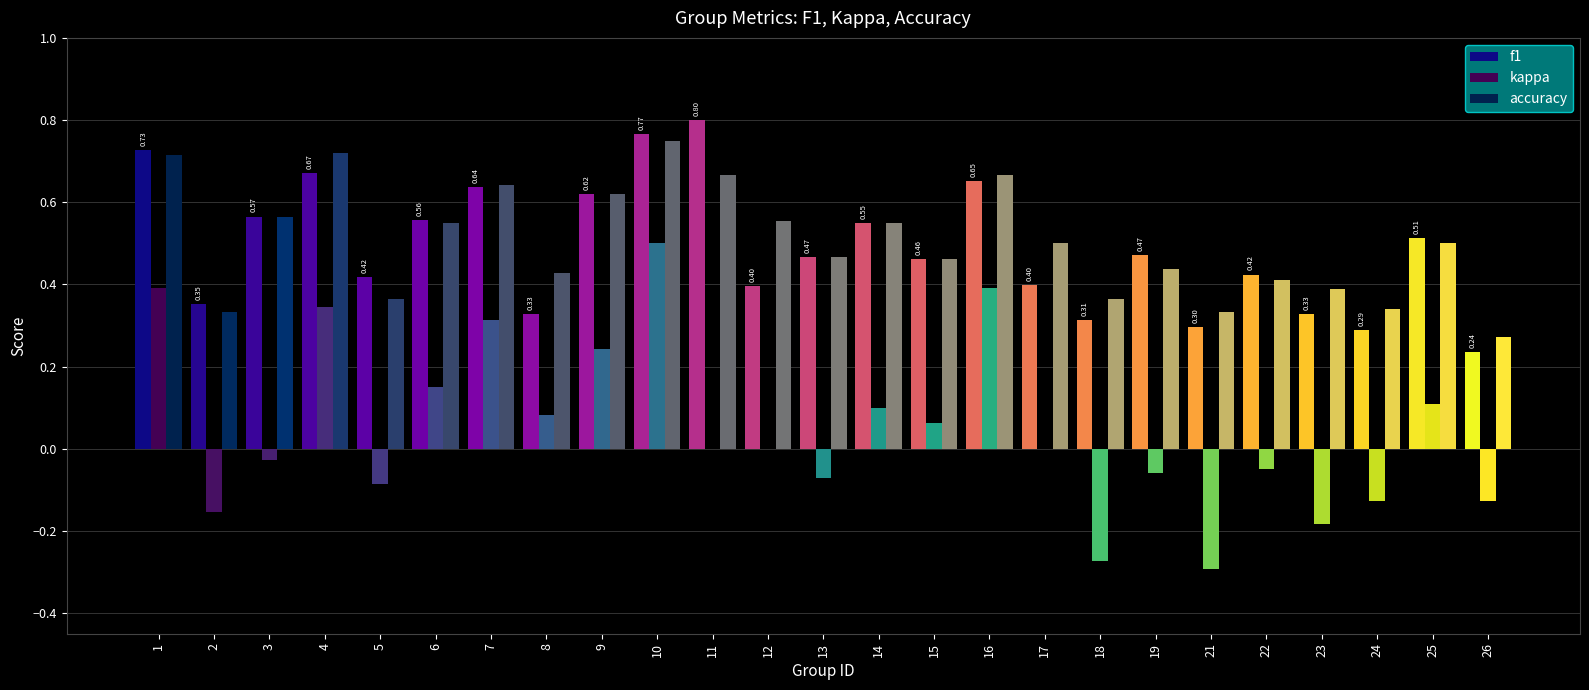

Between 12 and 23, which series saw the biggest shift?

kappa